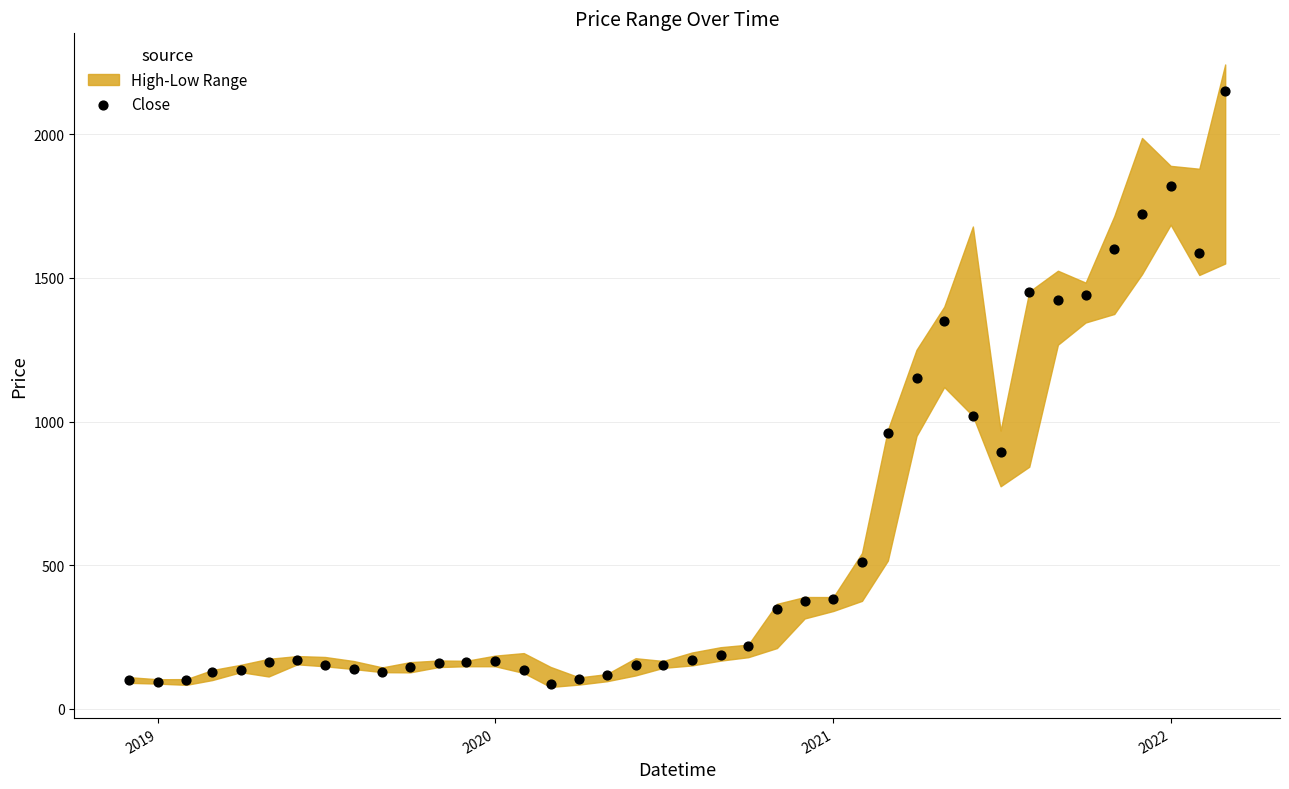

What is the range of X values (max minus min)?

1186.0